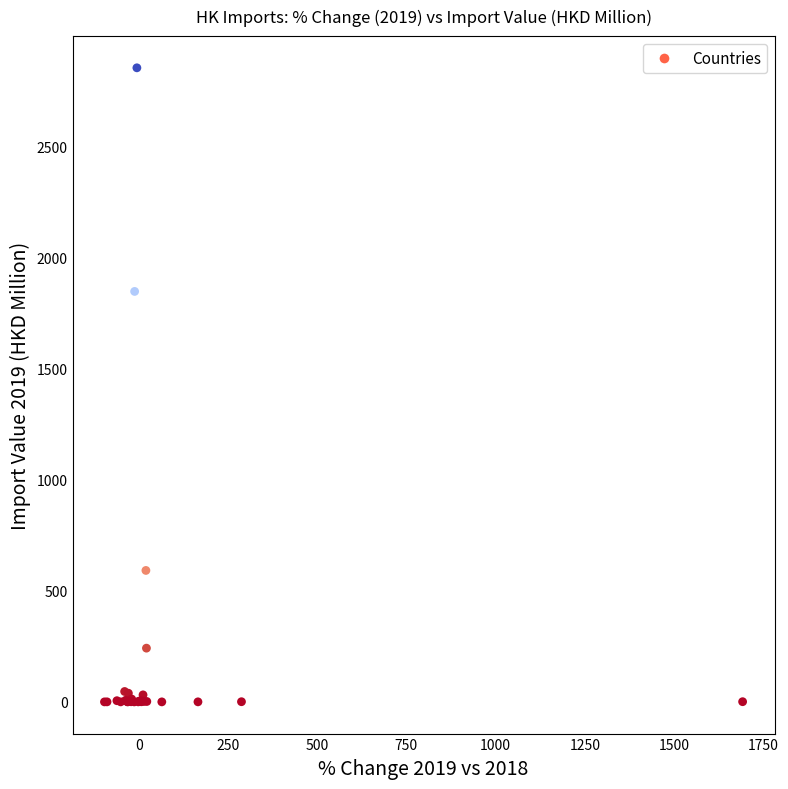

What Y value in the scatter plot is closest to 1426?

1846.7